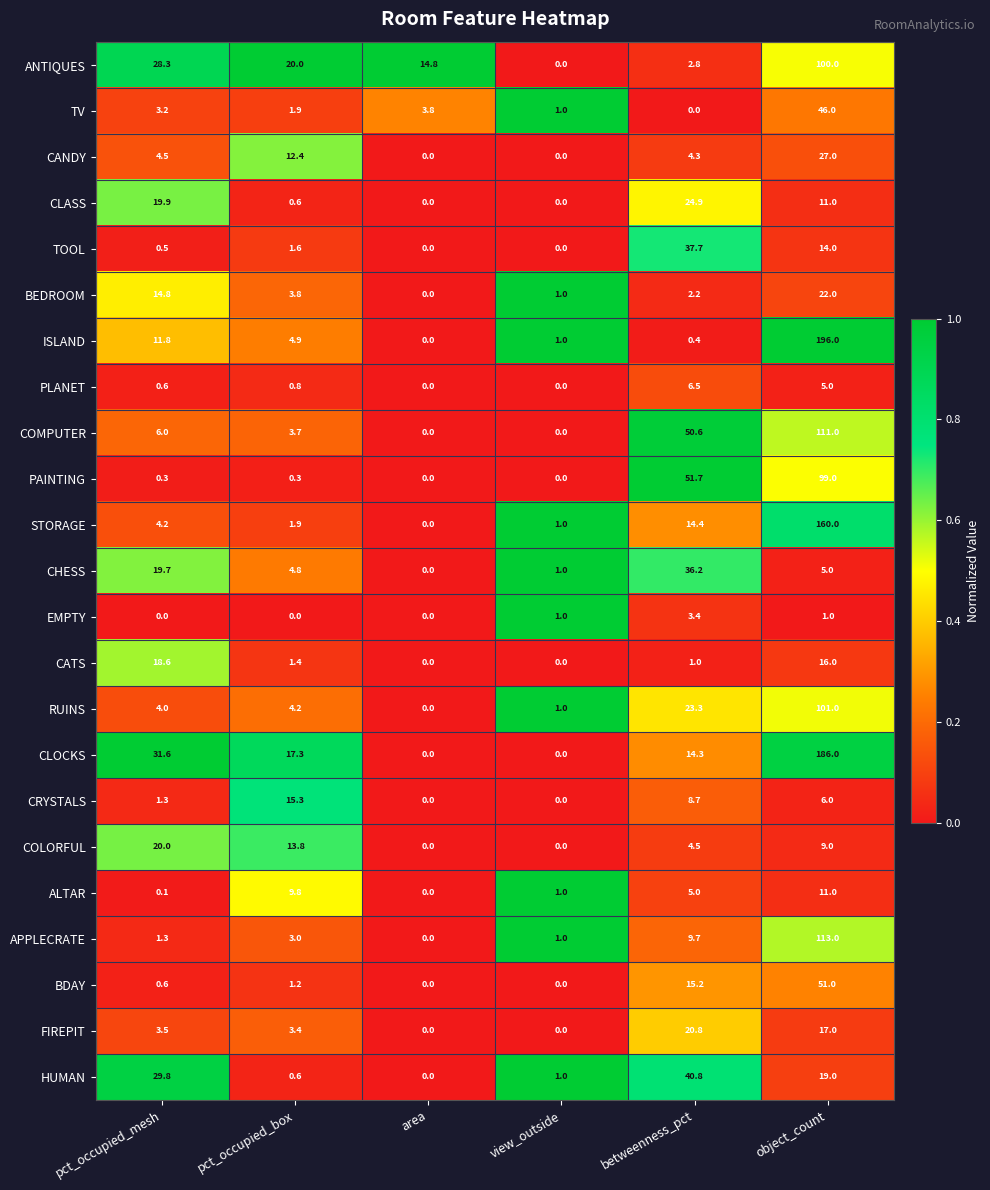

Which series has the largest total across all categories?

CLOCKS